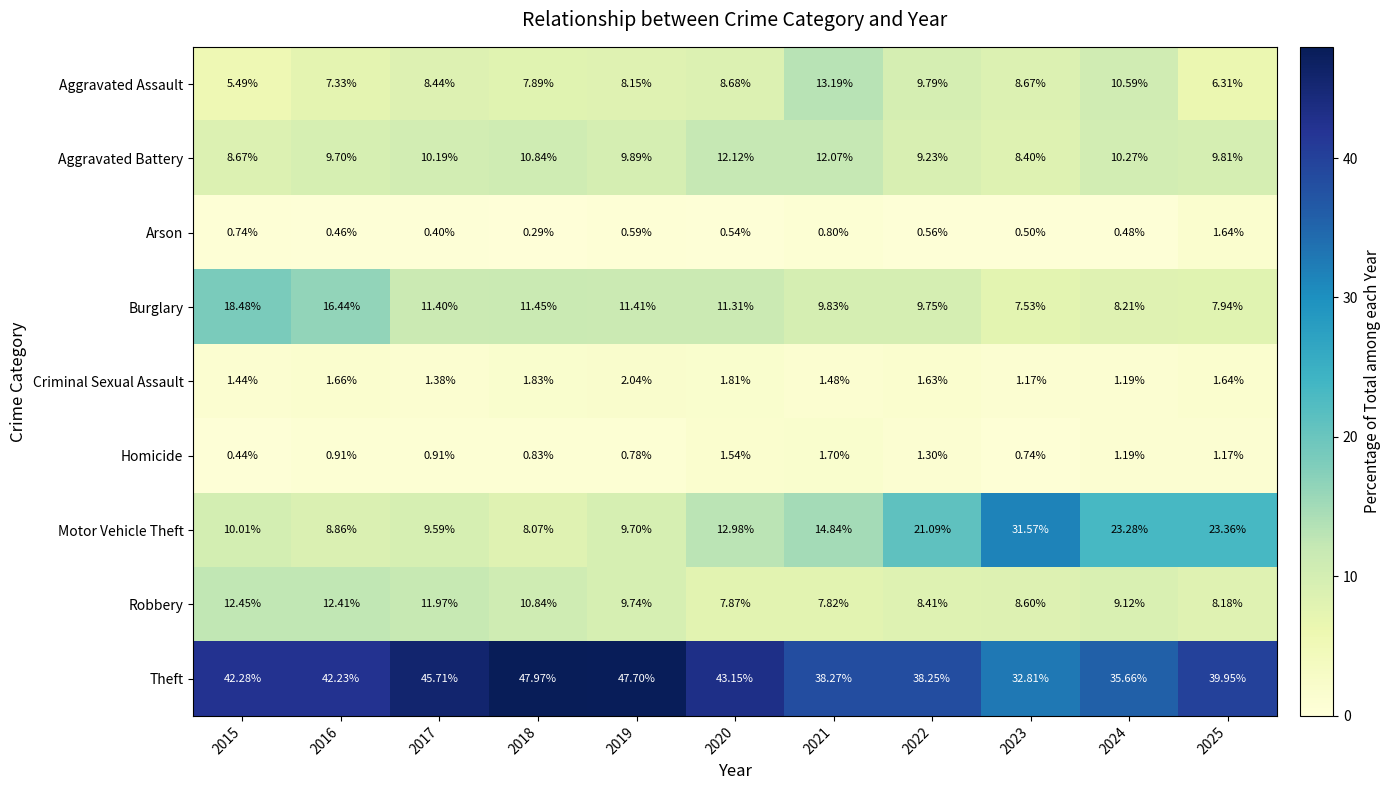

Rank the series at 2022 from highest to lowest value.

Theft, Motor Vehicle Theft, Aggravated Assault, Burglary, Aggravated Battery, Robbery, Criminal Sexual Assault, Homicide, Arson